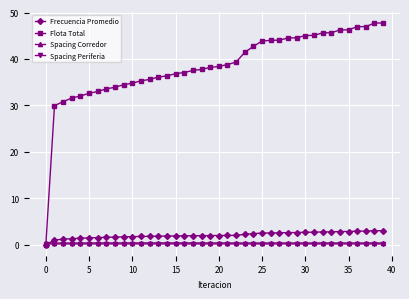

Which series has the largest range (max minus min)?

Flota Total